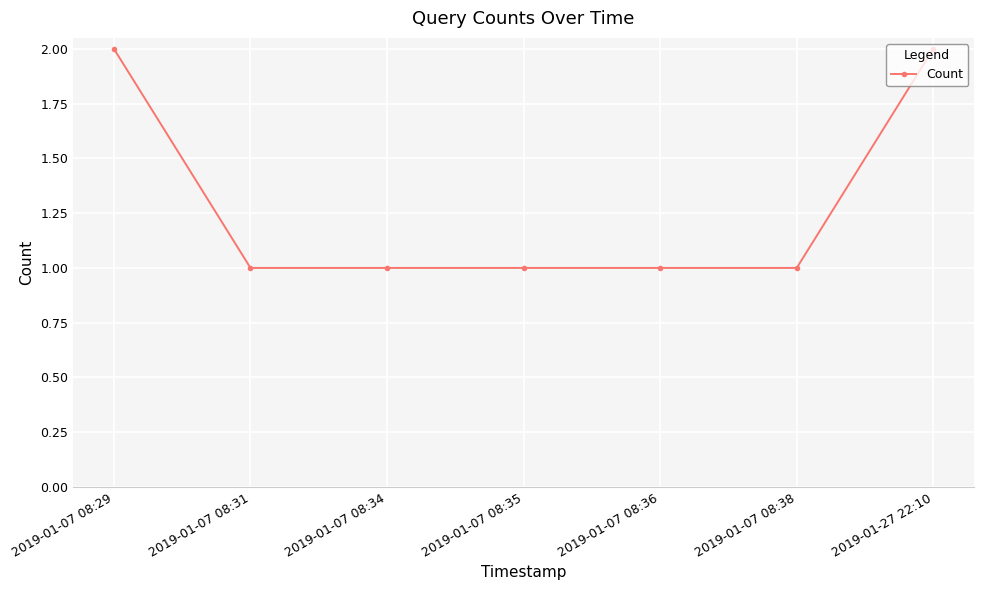

What is the sum of all values?

9